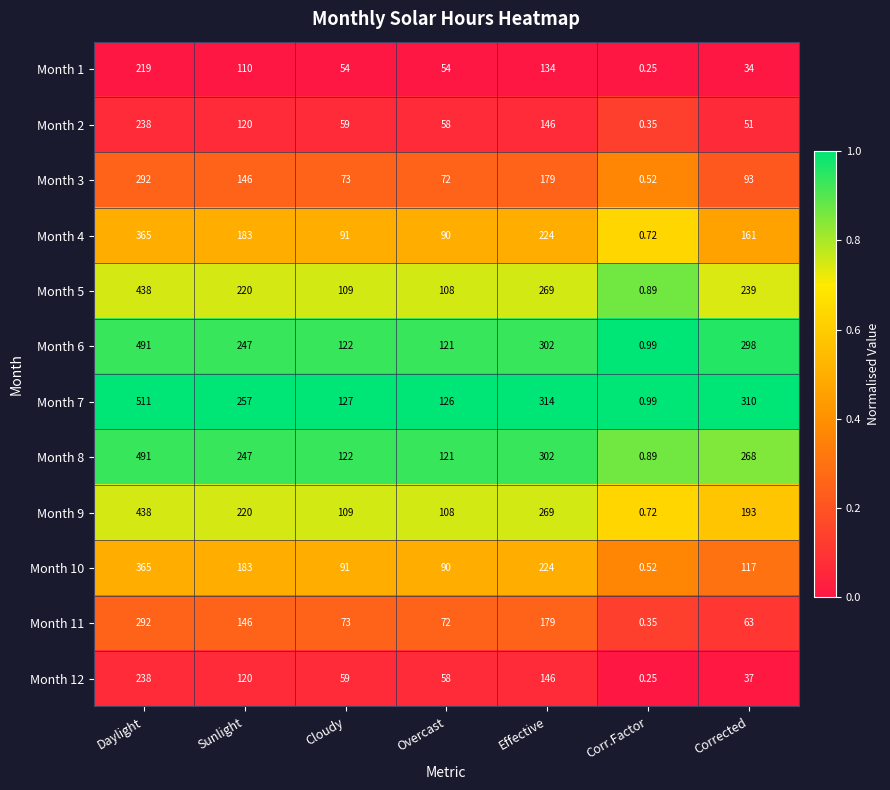

At which category does the chart reach its peak across all series?

Daylight